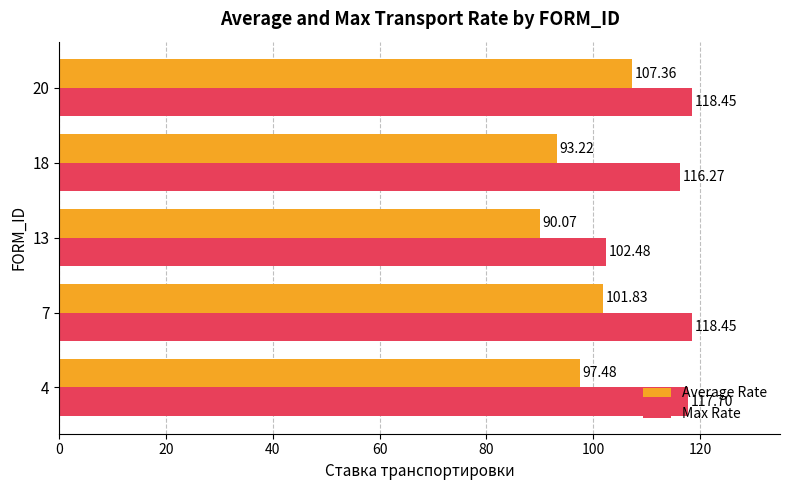

What is the difference between the maximum and second lowest values in the Max Rate series?

2.2